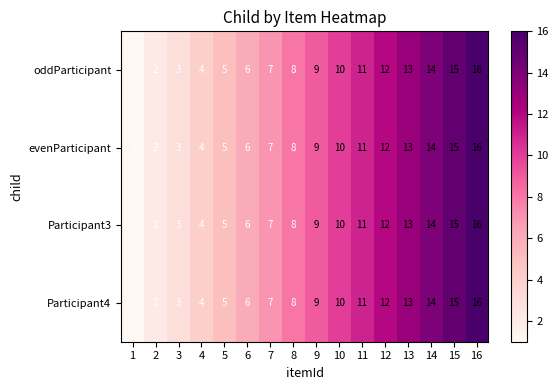

The oddParticipant series shows 5 at 5. True or false?

True